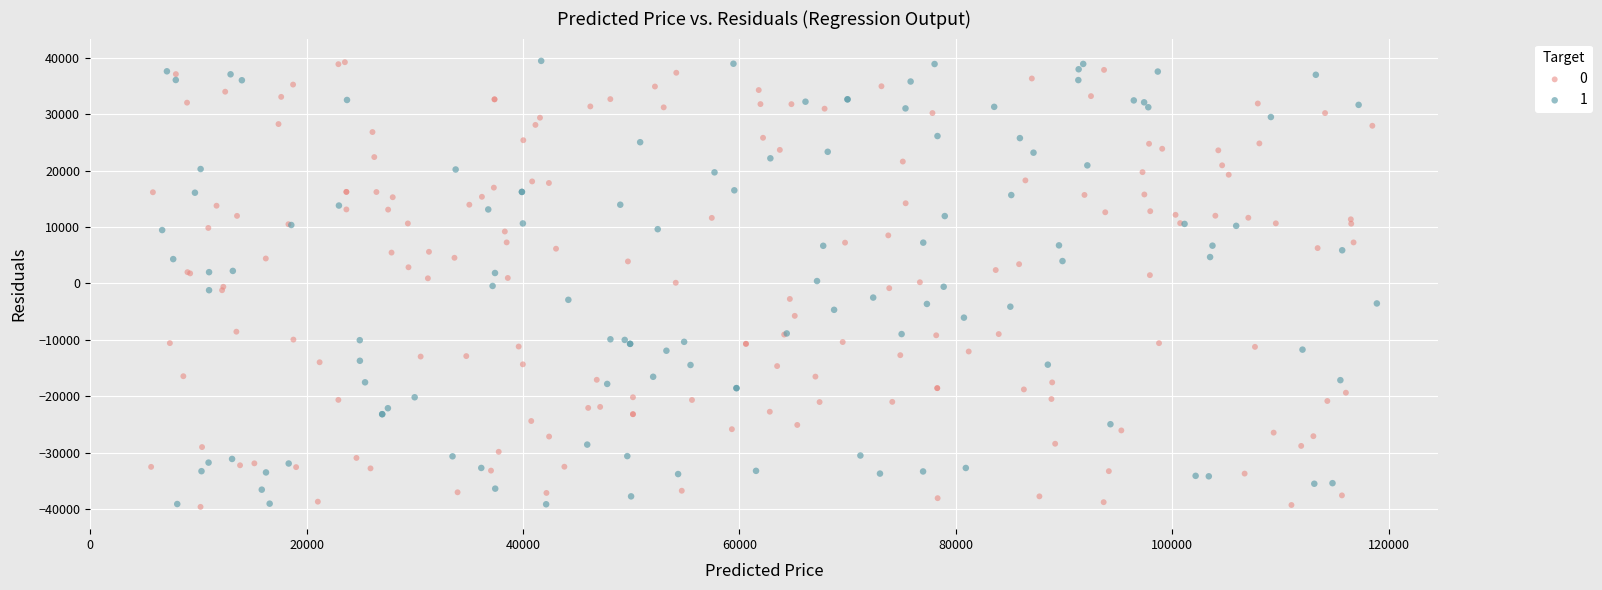

What are all the series names shown in the legend?

0, 1